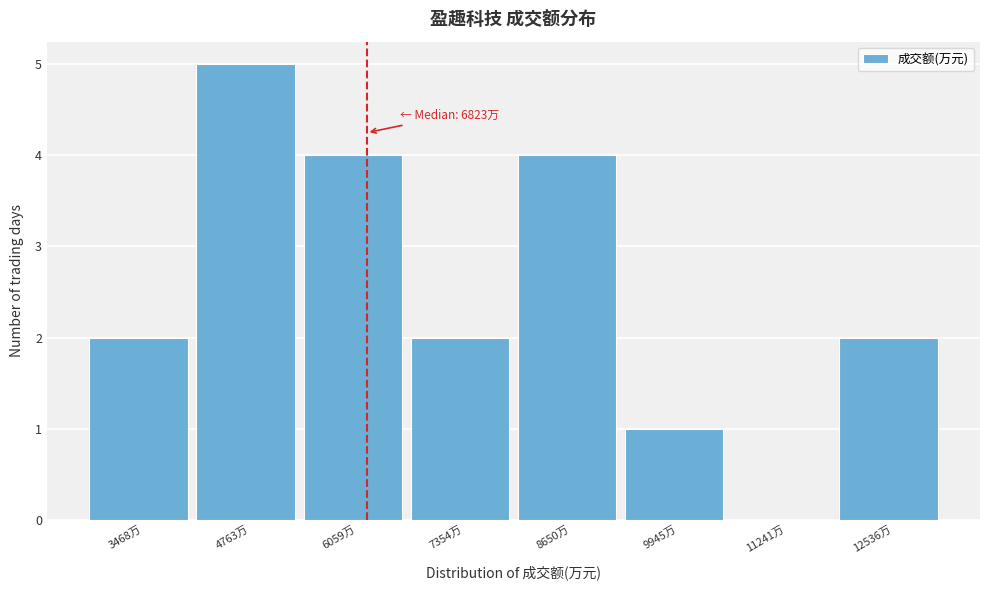

Reading left to right, extract all data points from this chart.

3468万=2	4763万=5	6059万=4	7354万=2	8650万=4	9945万=1	11241万=0	12536万=2